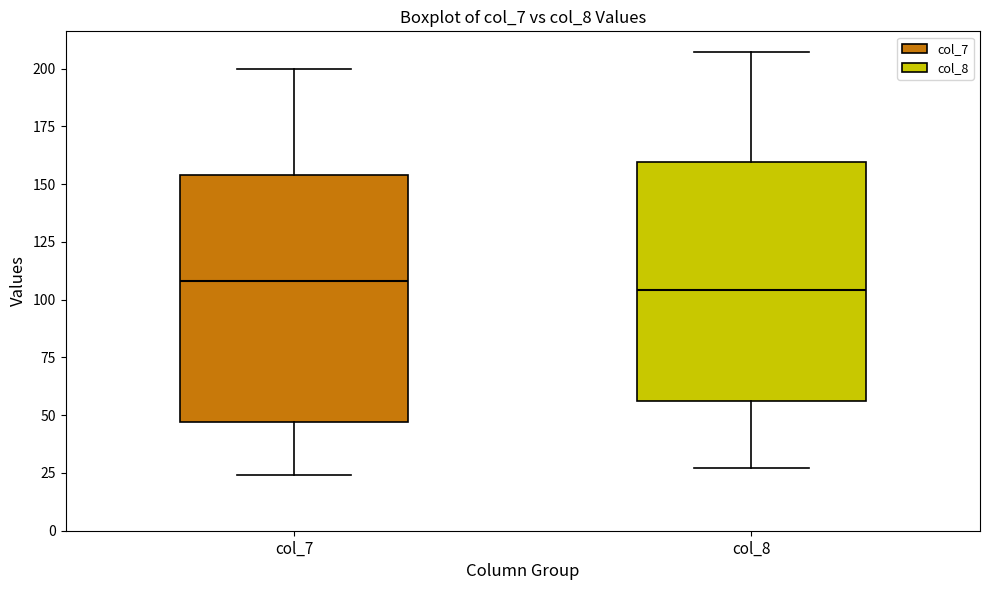

Reading left to right, read every box against the y-axis: the position of its median line, the range the box covers, and the ends of its whiskers. The values are not printed on the chart, so give them approximately, as read against the axis.

col_7: median 110, box 45 to 155, whiskers 25 to 200
col_8: median 105, box 55 to 160, whiskers 25 to 205